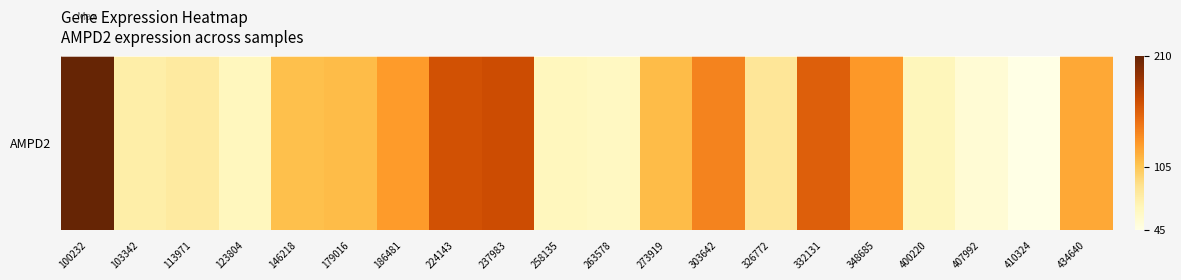

What is the sum of all values?

2135.2